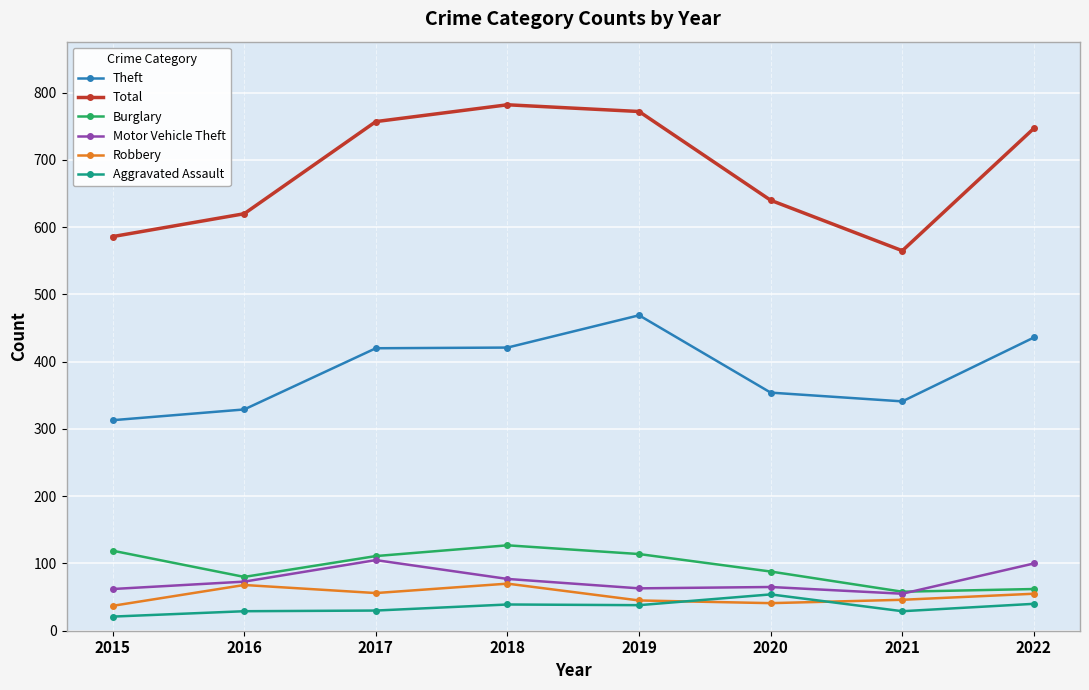

At which category does Total reach its first local peak?

2018